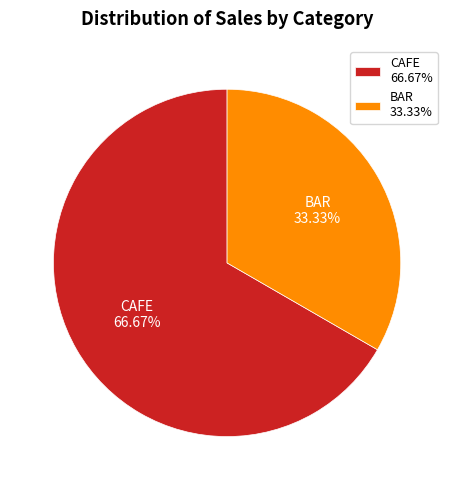

What is the majority slice?

CAFE